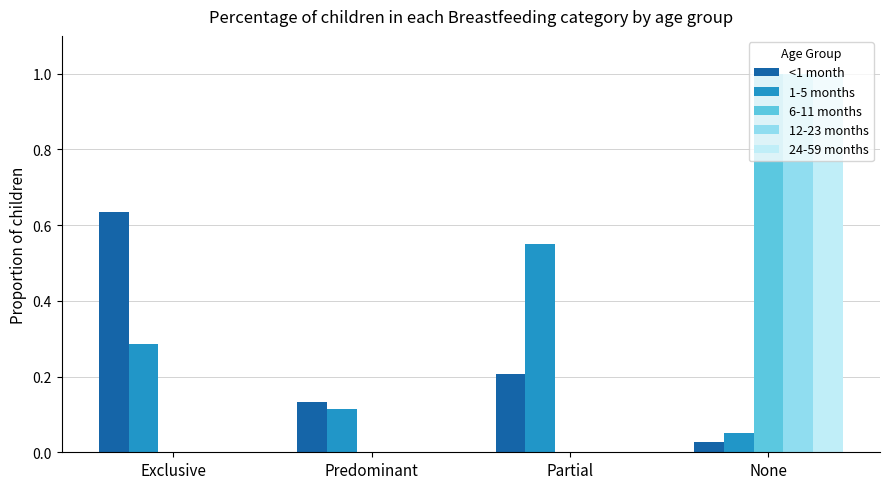

Between Exclusive and Predominant, which series saw the biggest shift?

<1 month